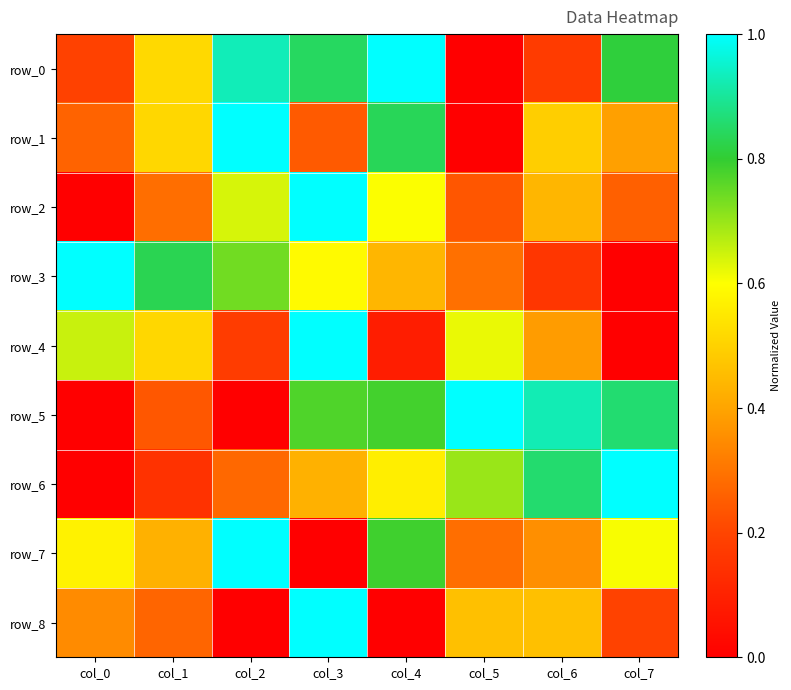

At col_6, list the series in order from smallest to largest.

row_3, row_0, row_7, row_4, row_2, row_8, row_1, row_6, row_5